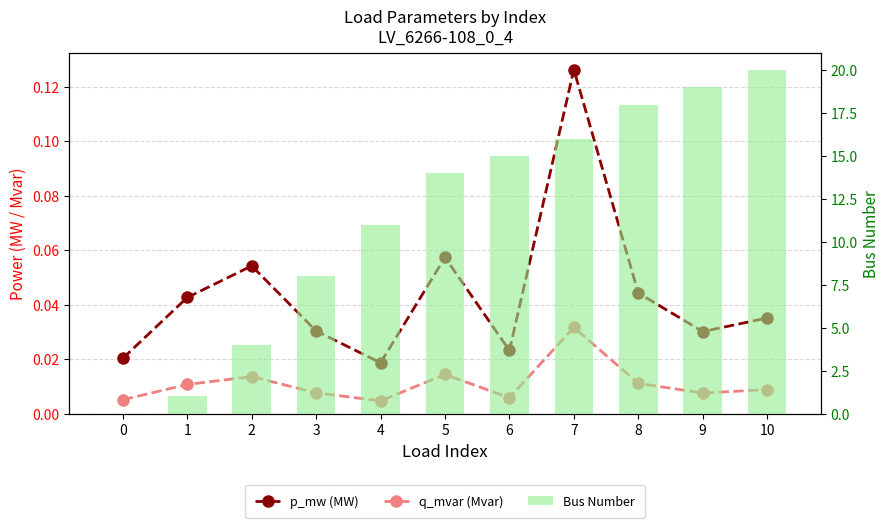

Reading left to right, transcribe all the data shown in this chart.

p_mw (MW): 0=0.0	1=0.0	2=0.1	3=0.0	4=0.0	5=0.1	6=0.0	7=0.1	8=0.0	9=0.0	10=0.0
q_mvar (Mvar): 0=0.0	1=0.0	2=0.0	3=0.0	4=0.0	5=0.0	6=0.0	7=0.0	8=0.0	9=0.0	10=0.0
Bus Number: 0=0.0	1=1.0	2=4.0	3=8.0	4=11.0	5=14.0	6=15.0	7=16.0	8=18.0	9=19.0	10=20.0